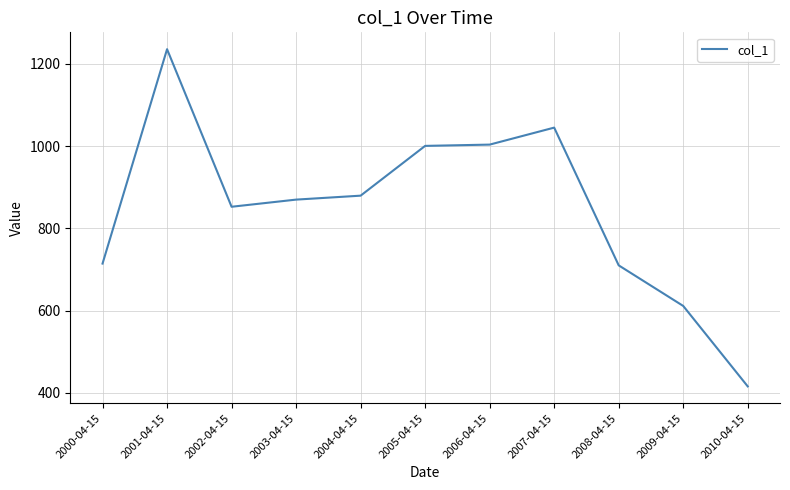

Read the value at 2006-04-15.

1003.6